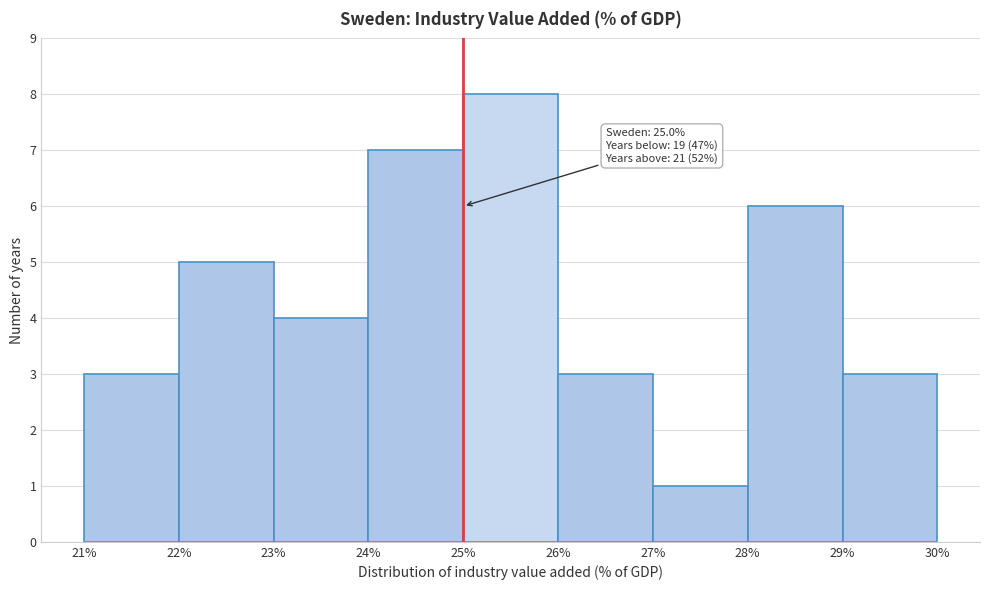

Which range on the x-axis has the tallest bar?

25% to 26%